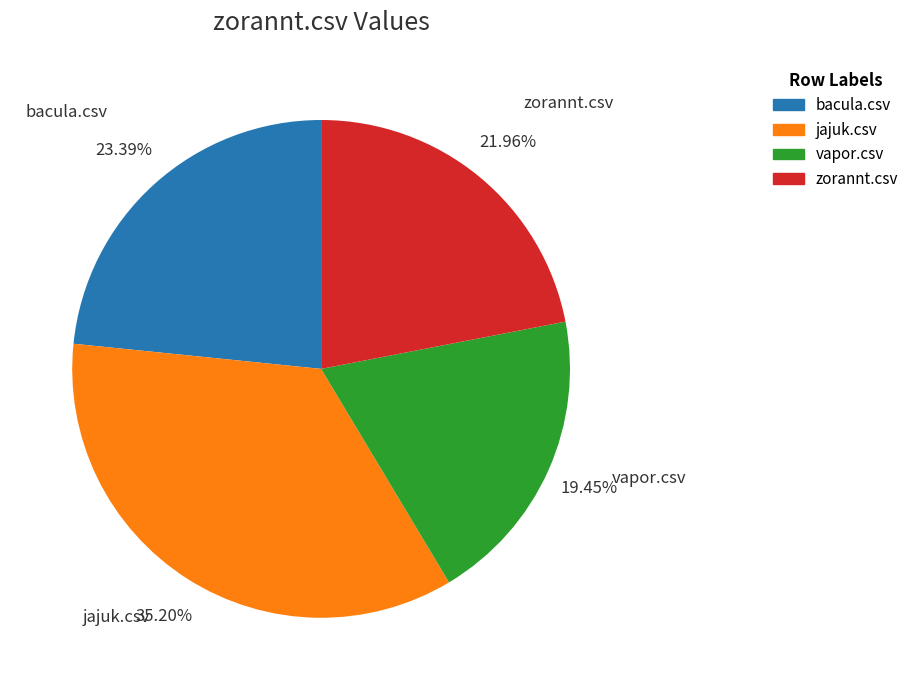

Does jajuk.csv account for over 50% of the chart?

No